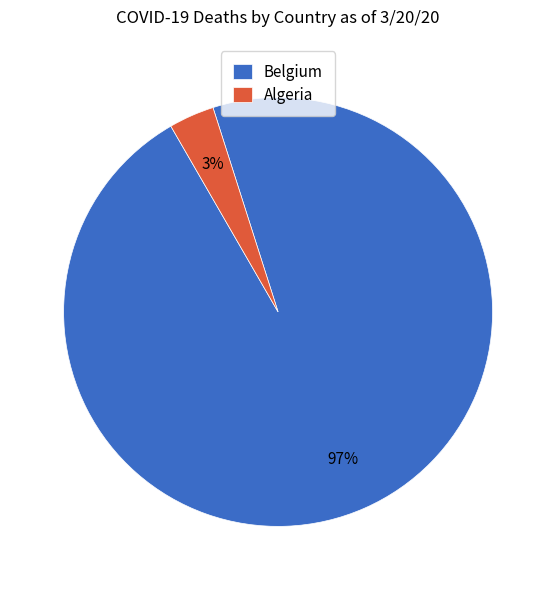

Which category has the biggest portion of the pie?

Belgium